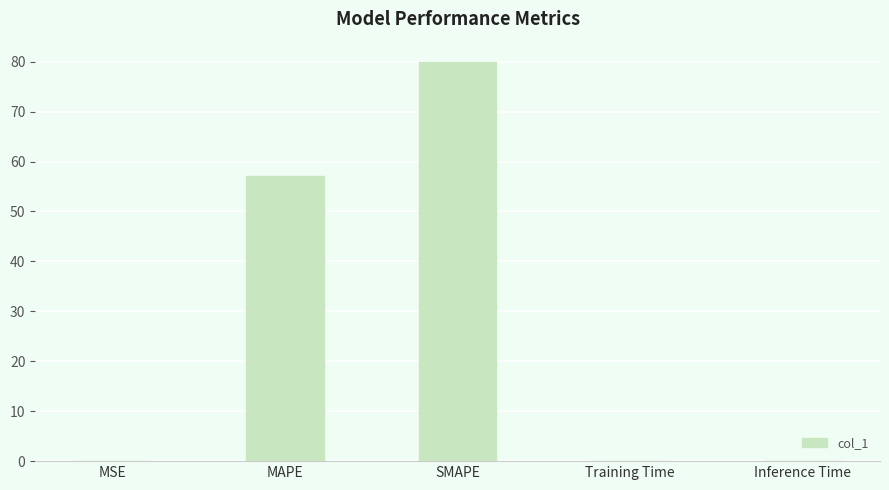

Read the value at Training Time.

0.1